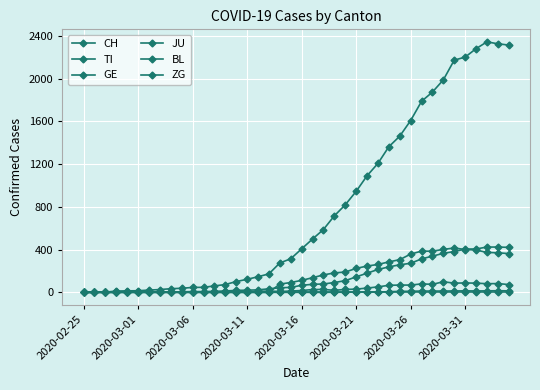

How many lines are shown in the chart?

6